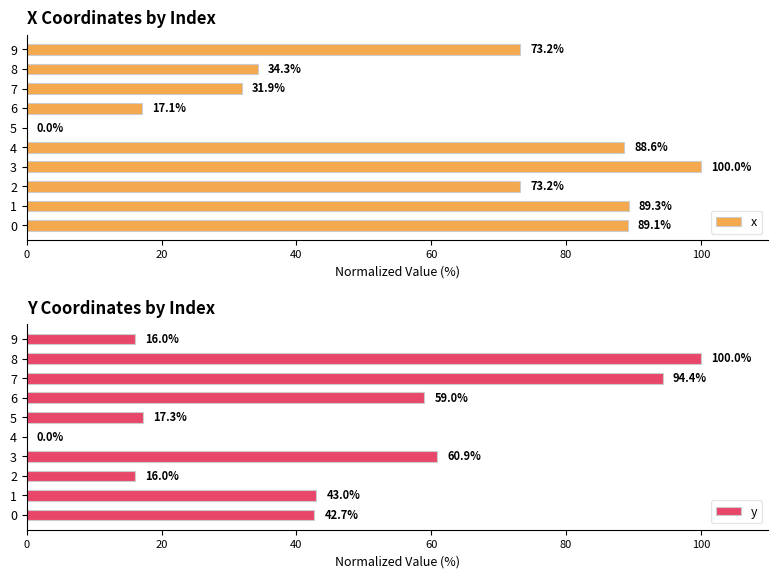

True or false: x has a value of 153.6 at 4.

False